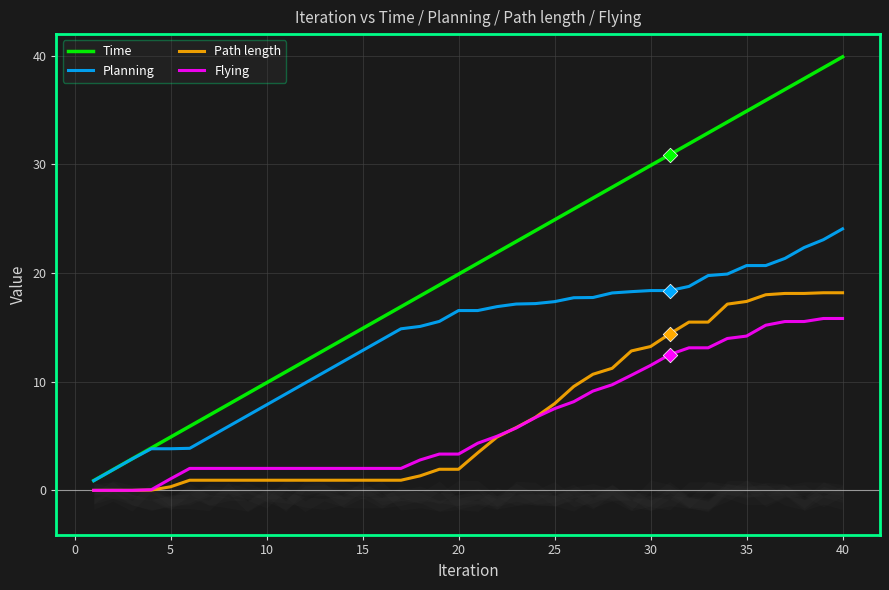

What is the highest value of the Time series?

39.9